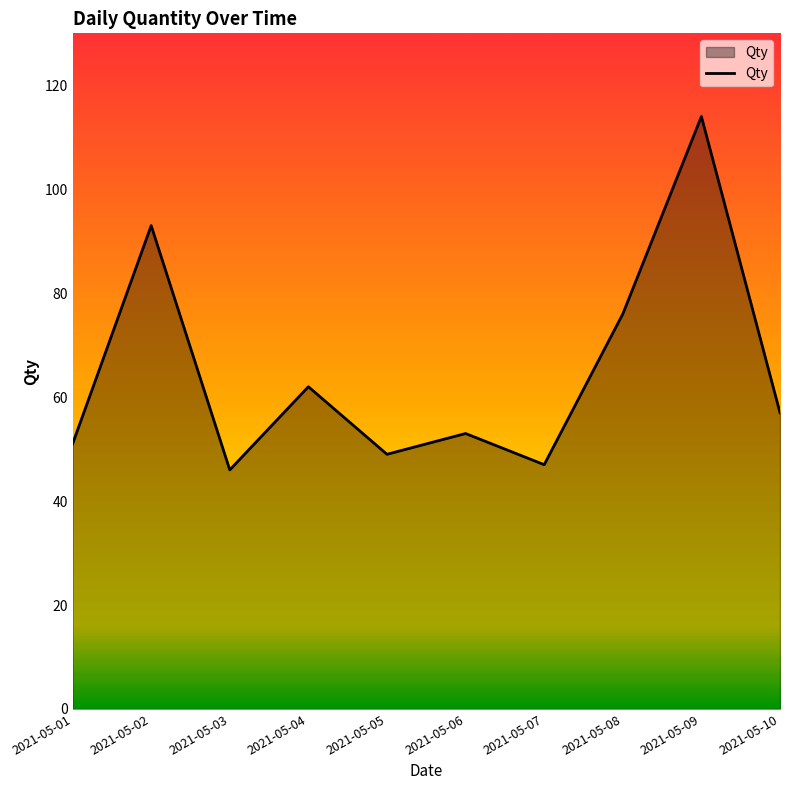

Reading left to right, extract all data points from this chart.

2021-05-01=51	2021-05-02=93	2021-05-03=46	2021-05-04=62	2021-05-05=49	2021-05-06=53	2021-05-07=47	2021-05-08=76	2021-05-09=114	2021-05-10=57